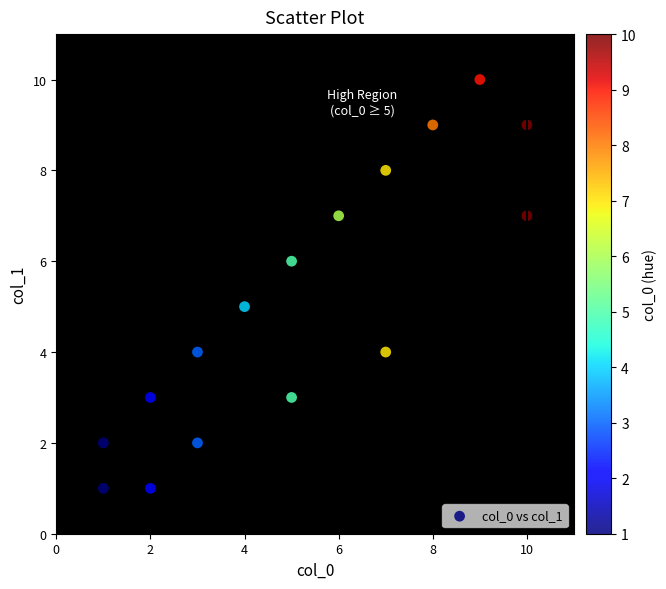

What is the range of X values (max minus min)?

9